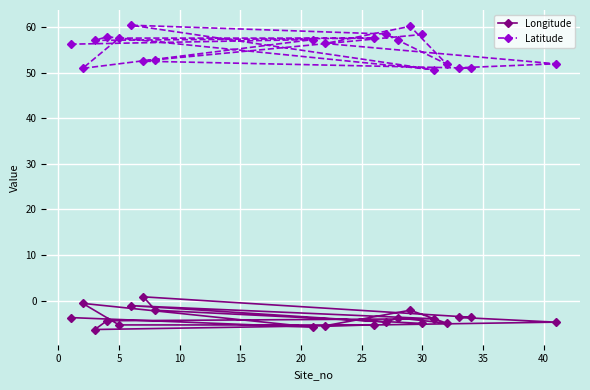

Rank the series by their average value, from lowest to highest.

Longitude, Latitude